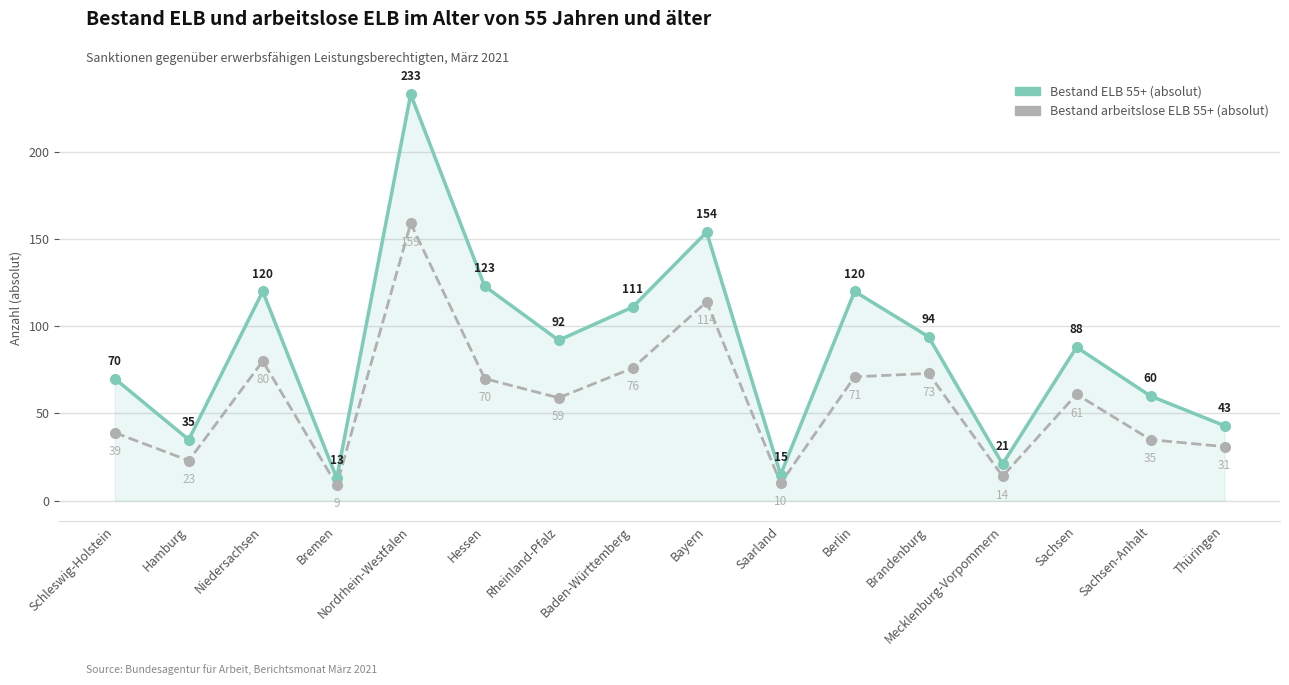

What is the maximum value for Bestand arbeitslose ELB 55+ (absolut)?

159